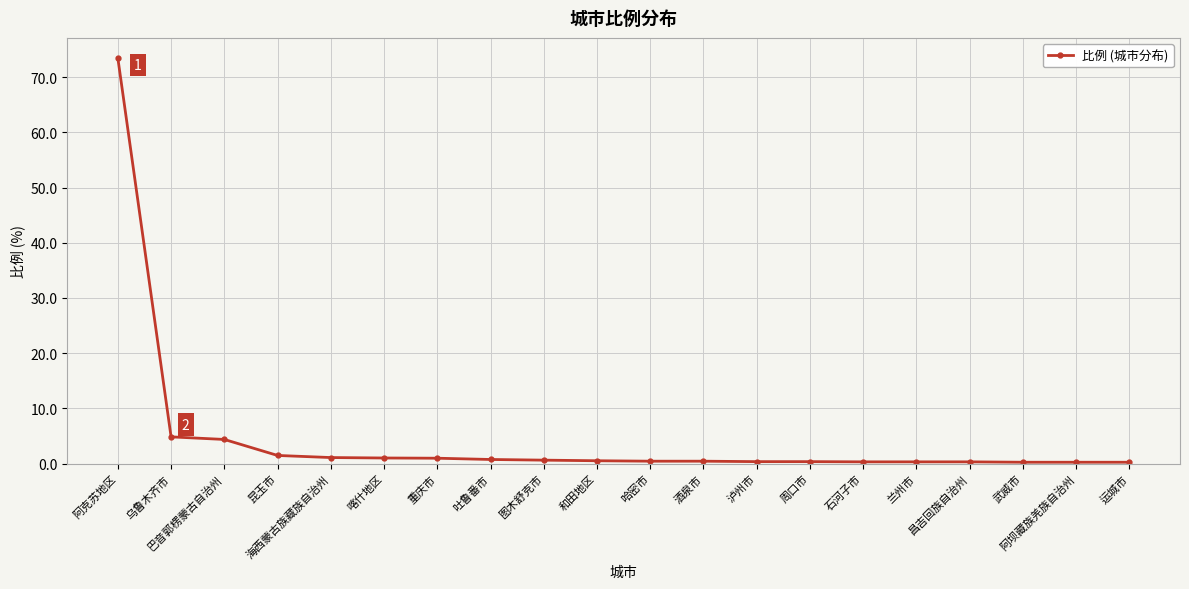

What is the value of the 3rd point from the left?

4.4